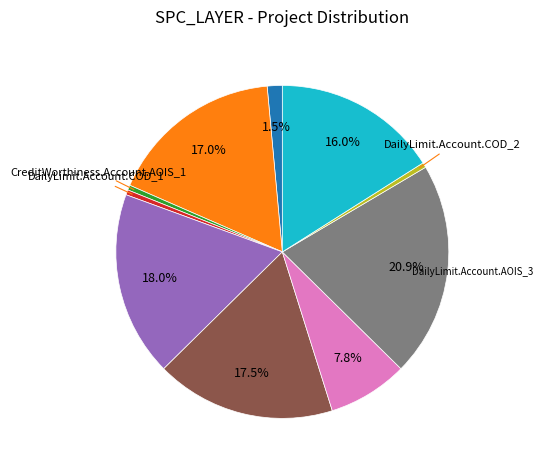

Does any single category account for the majority?

No